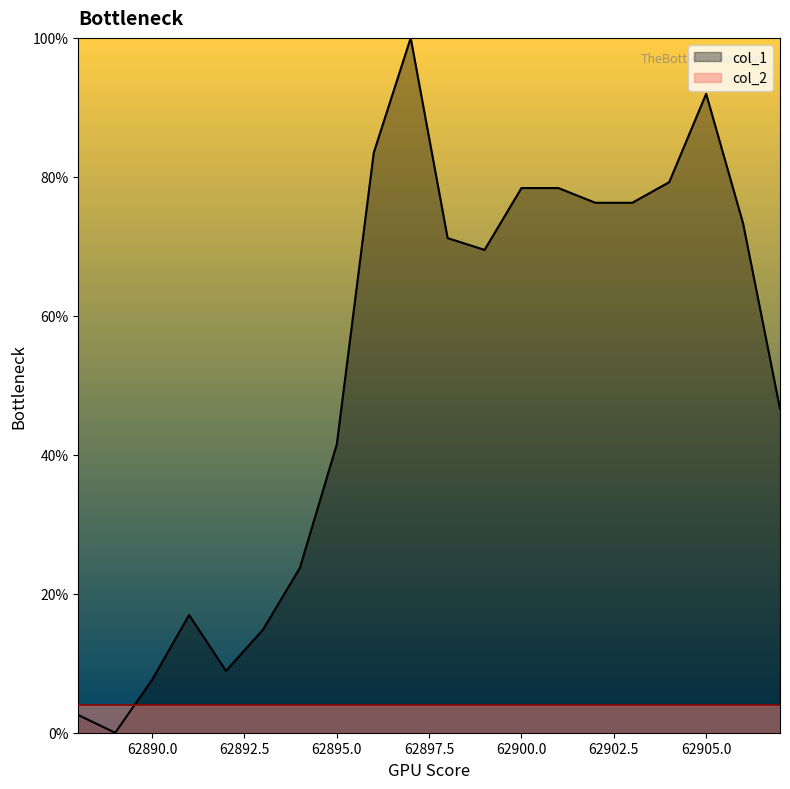

List the labels in order of value, smallest first.

62889, 62888, 62890, 62892, 62893, 62891, 62894, 62895, 62907, 62899, 62898, 62906, 62902, 62903, 62900, 62901, 62904, 62896, 62905, 62897